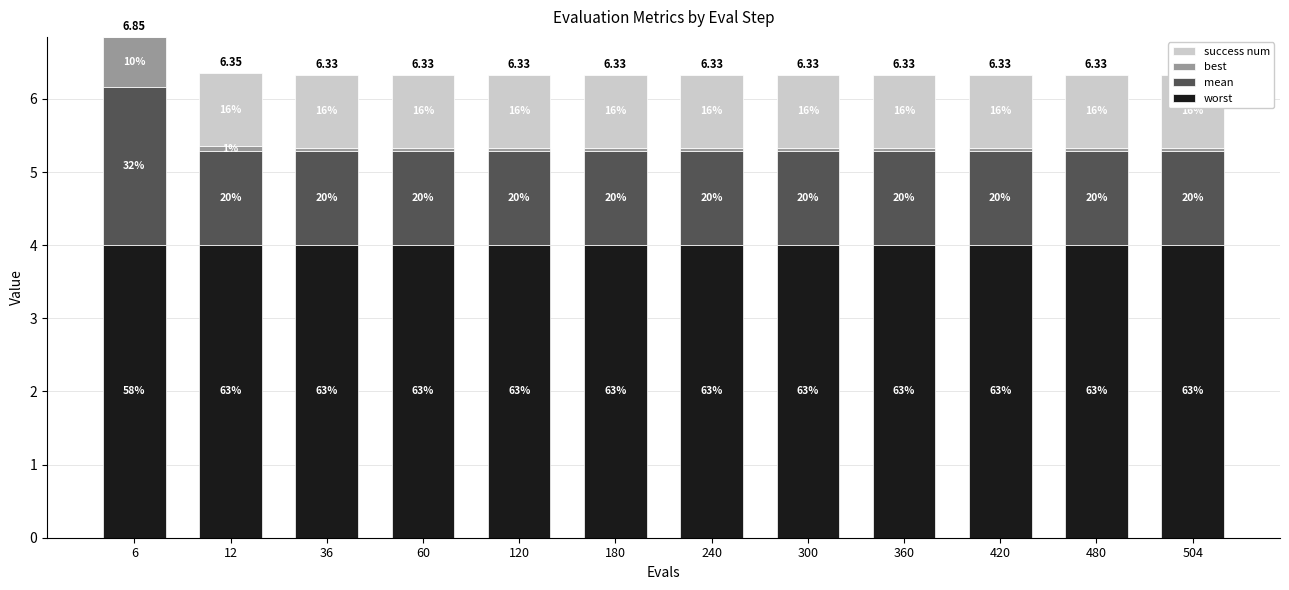

Is the value of success num at 60 greater than the value of worst at 360?

No